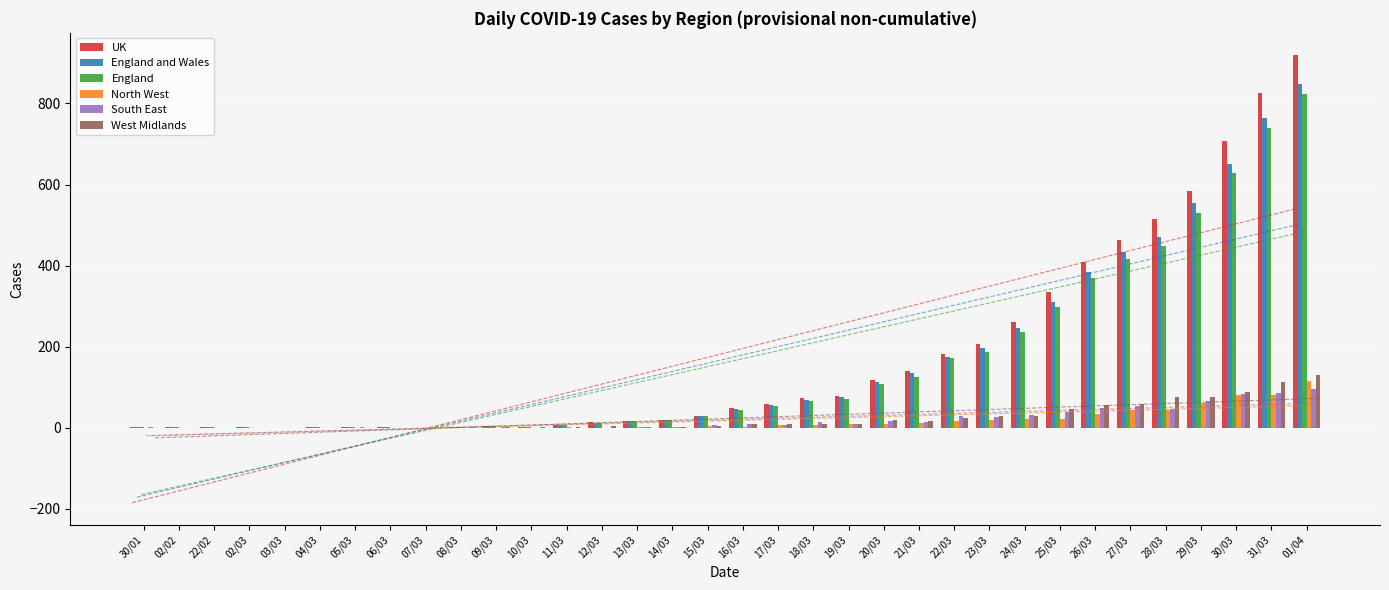

Is it true that UK equals 10 at 14/03?

False